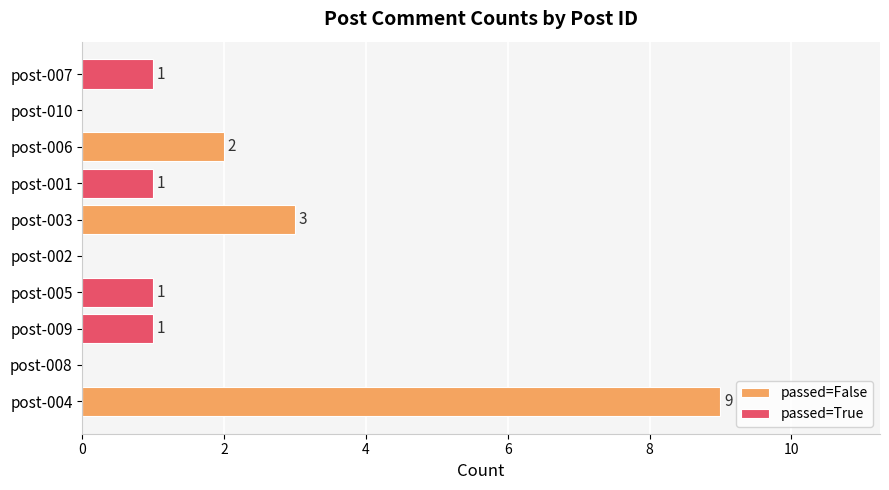

True or false: passed=True has a value of 1 at 4.

True